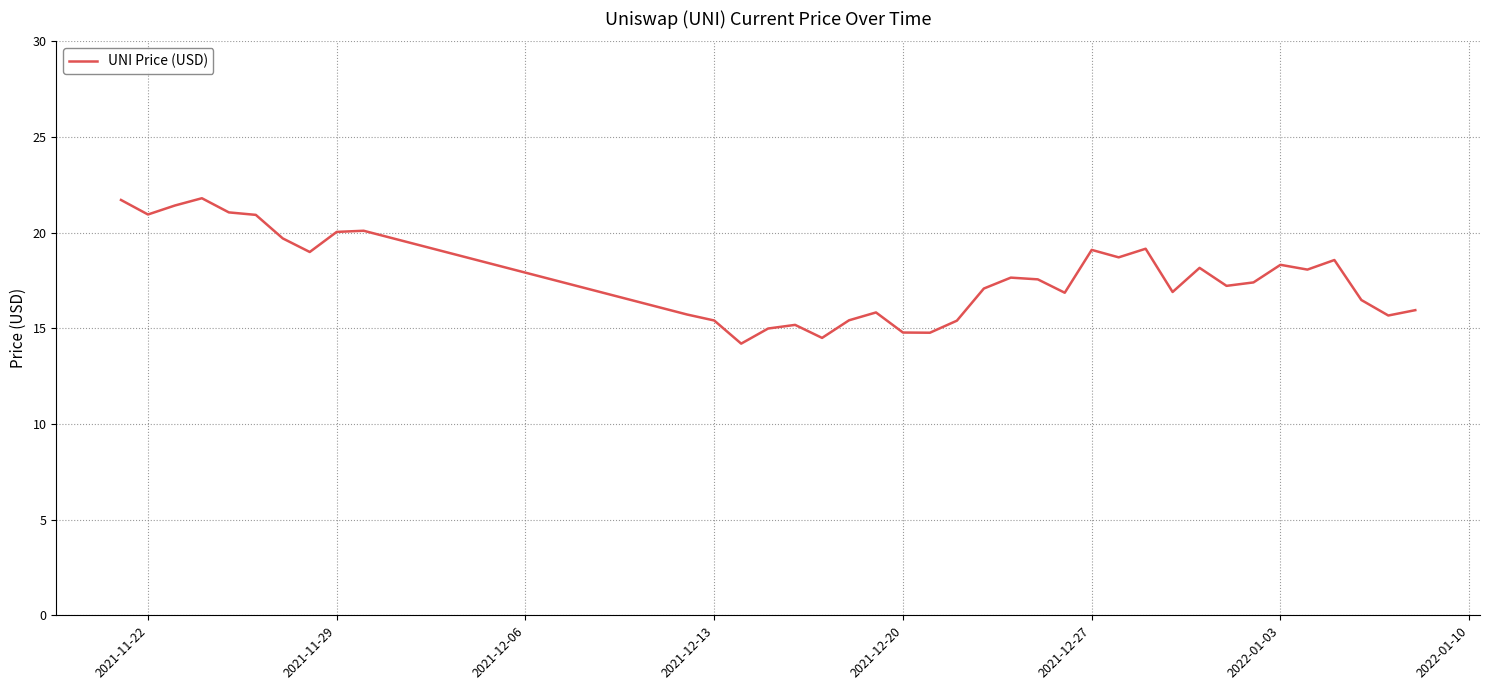

What is the smallest value displayed?

14.2